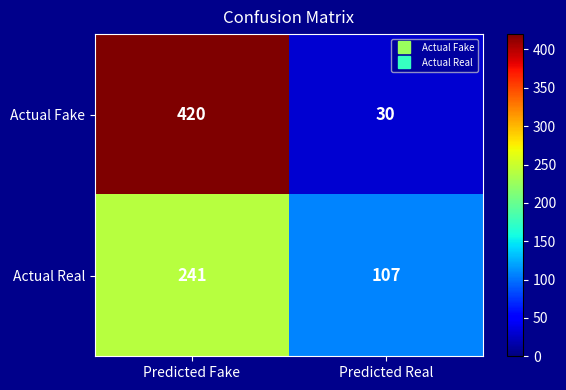

What is the average value of the Actual Fake series?

225